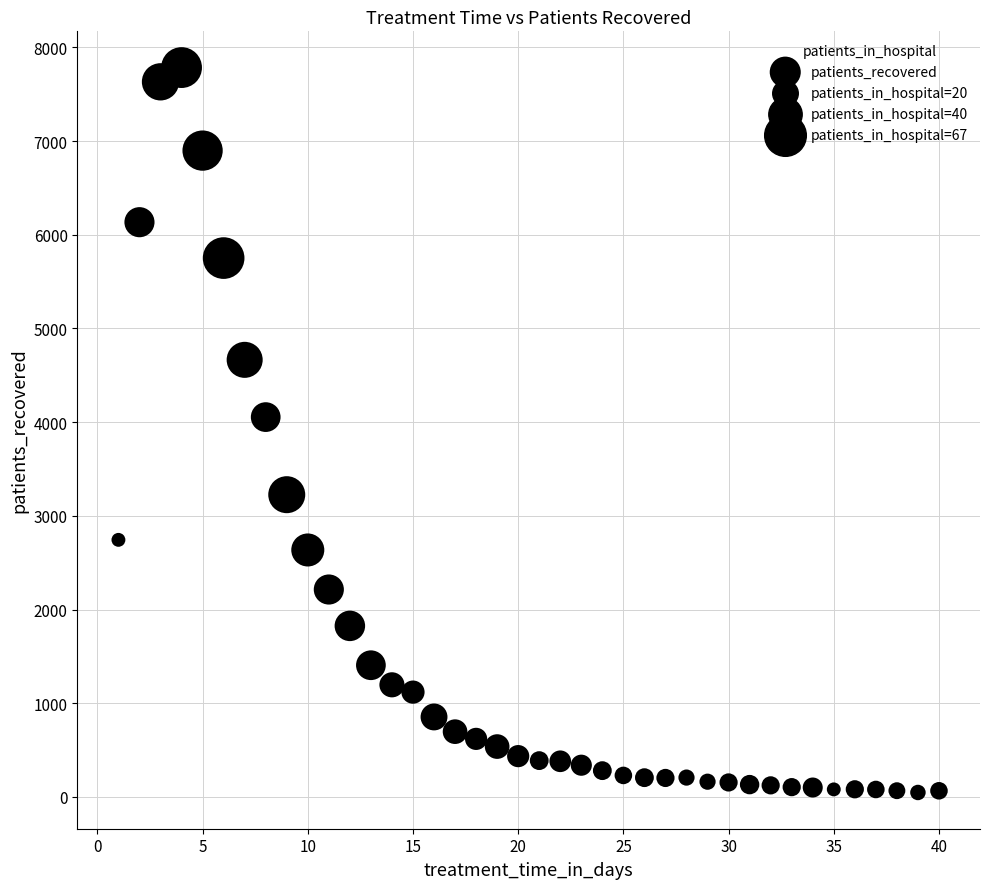

What is the range of Y values (max minus min)?

7736